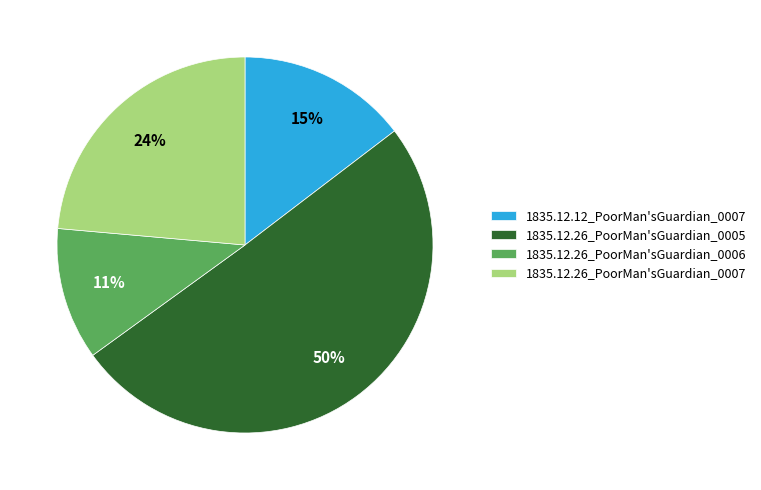

Combined, do 1835.12.26_PoorMan'sGuardian_0006 and 1835.12.26_PoorMan'sGuardian_0007 account for over 50%?

No